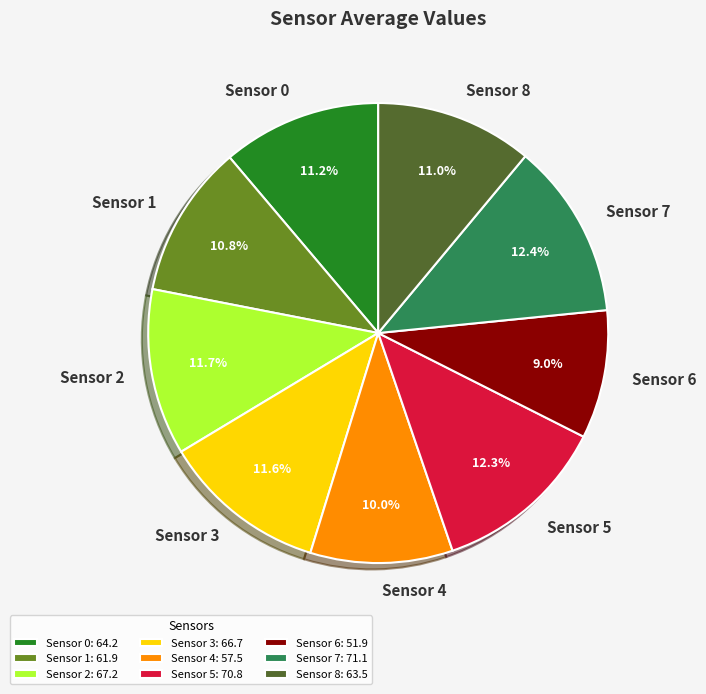

Which has a higher value, Sensor 7 or Sensor 6?

Sensor 7